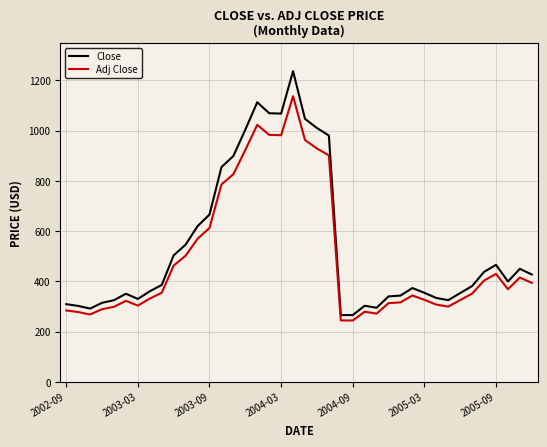

What is the difference between the maximum and minimum values in the Adj Close series?

892.6